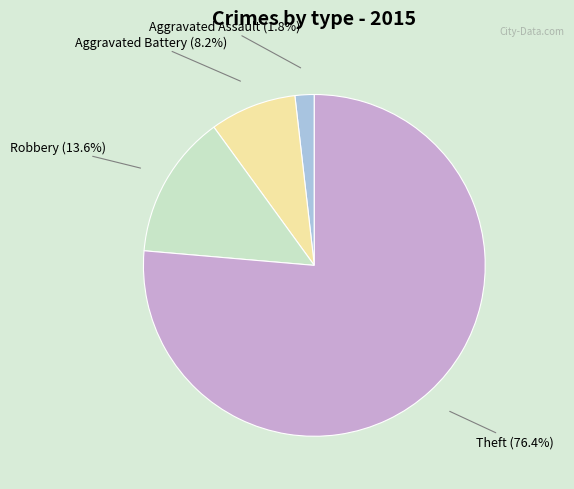

Is there a majority slice in this chart?

Yes